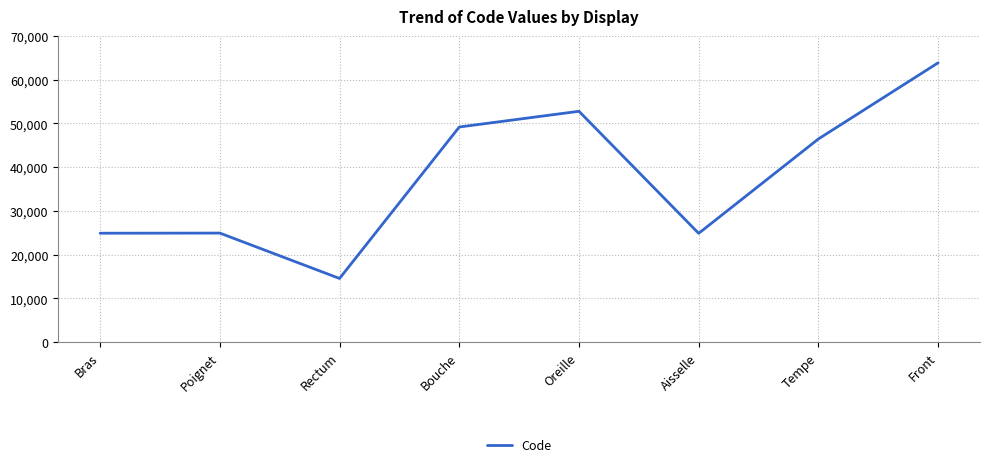

True or false: the data shows 35586 at Poignet.

False